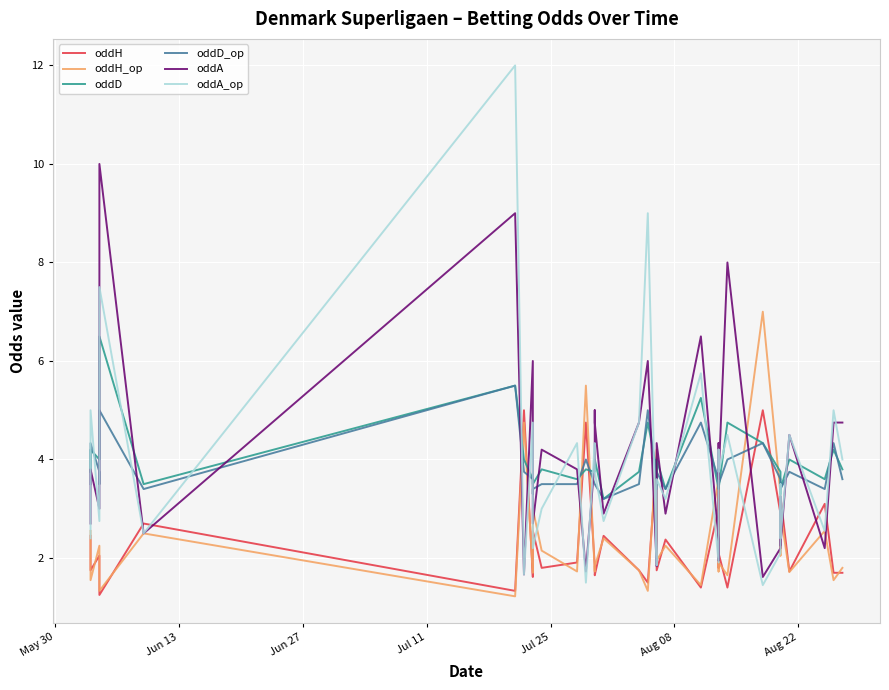

What is the difference between the second highest and minimum values in the oddH_op series?

4.3